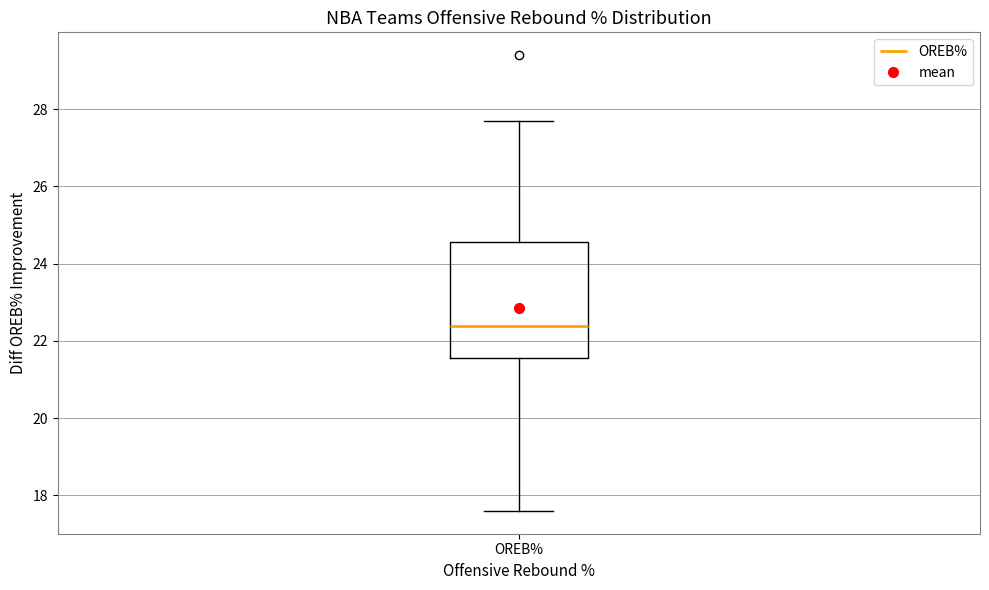

Where does the median line of the box for OREB% sit on the y-axis? The values are not printed on the chart, so give them approximately, as read against the axis.

22.4